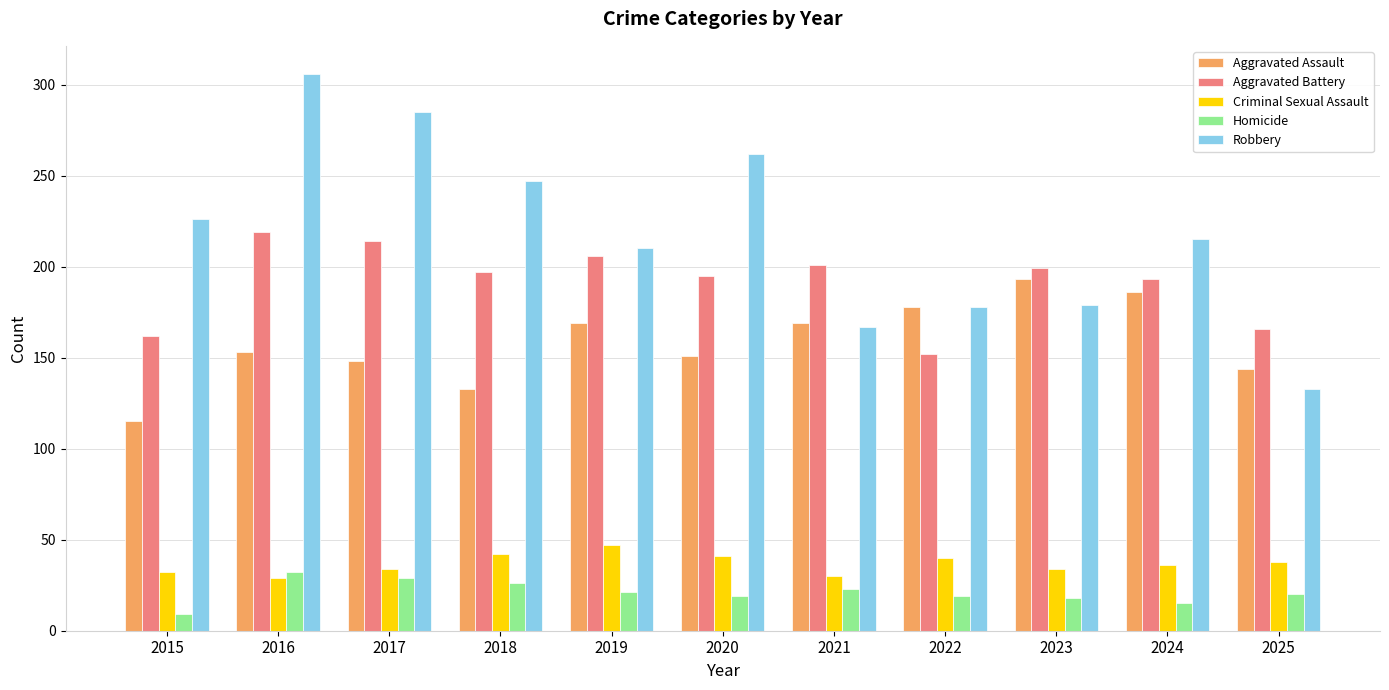

At how many categories does at least one series exceed 252?

3